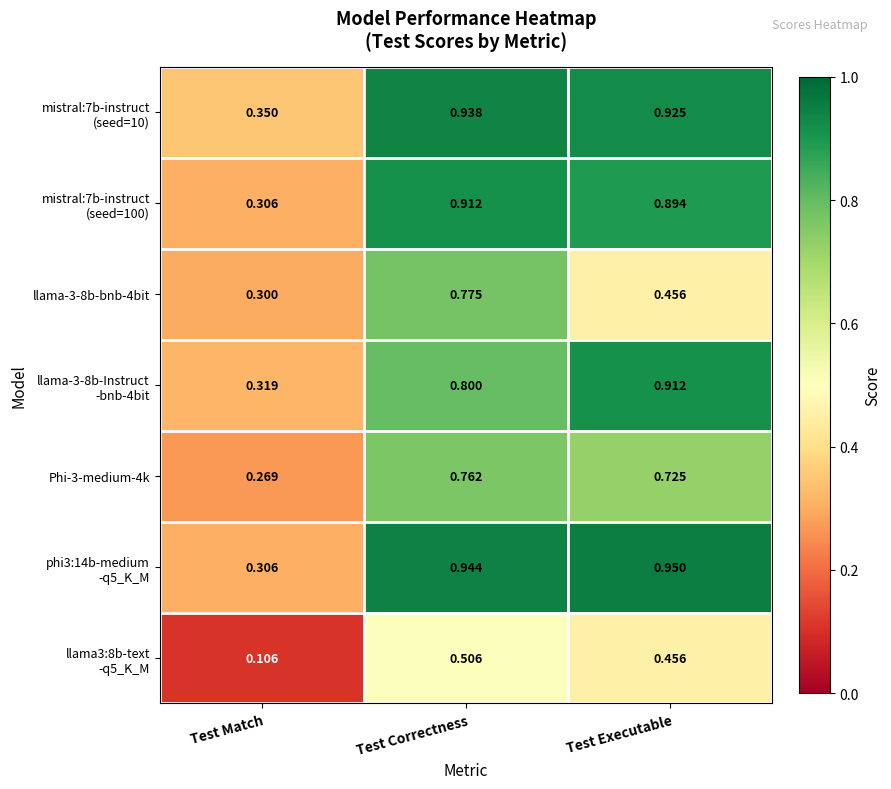

Which label corresponds to the largest value in the chart?

Test Executable